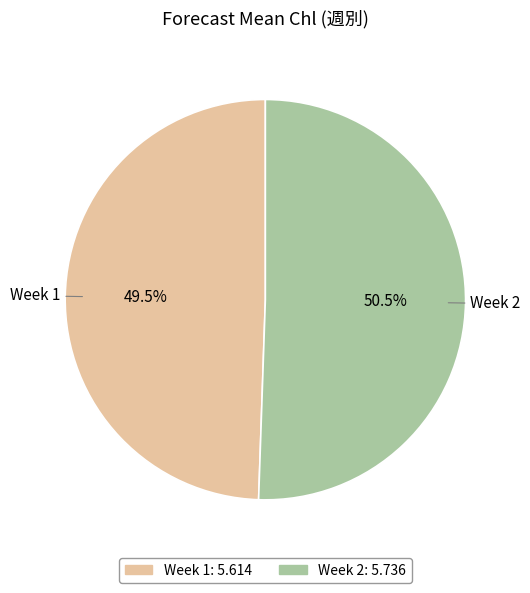

Is there a majority slice in this chart?

Yes